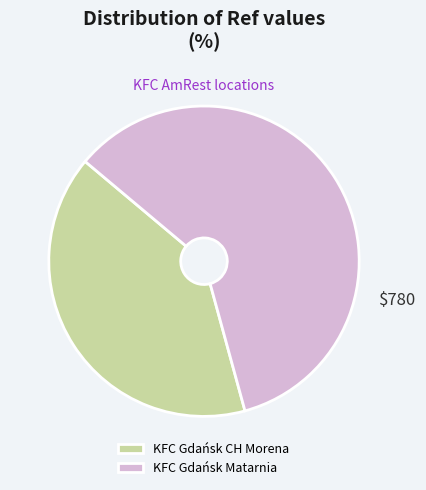

Which slice is the smallest?

KFC Gdańsk CH Morena